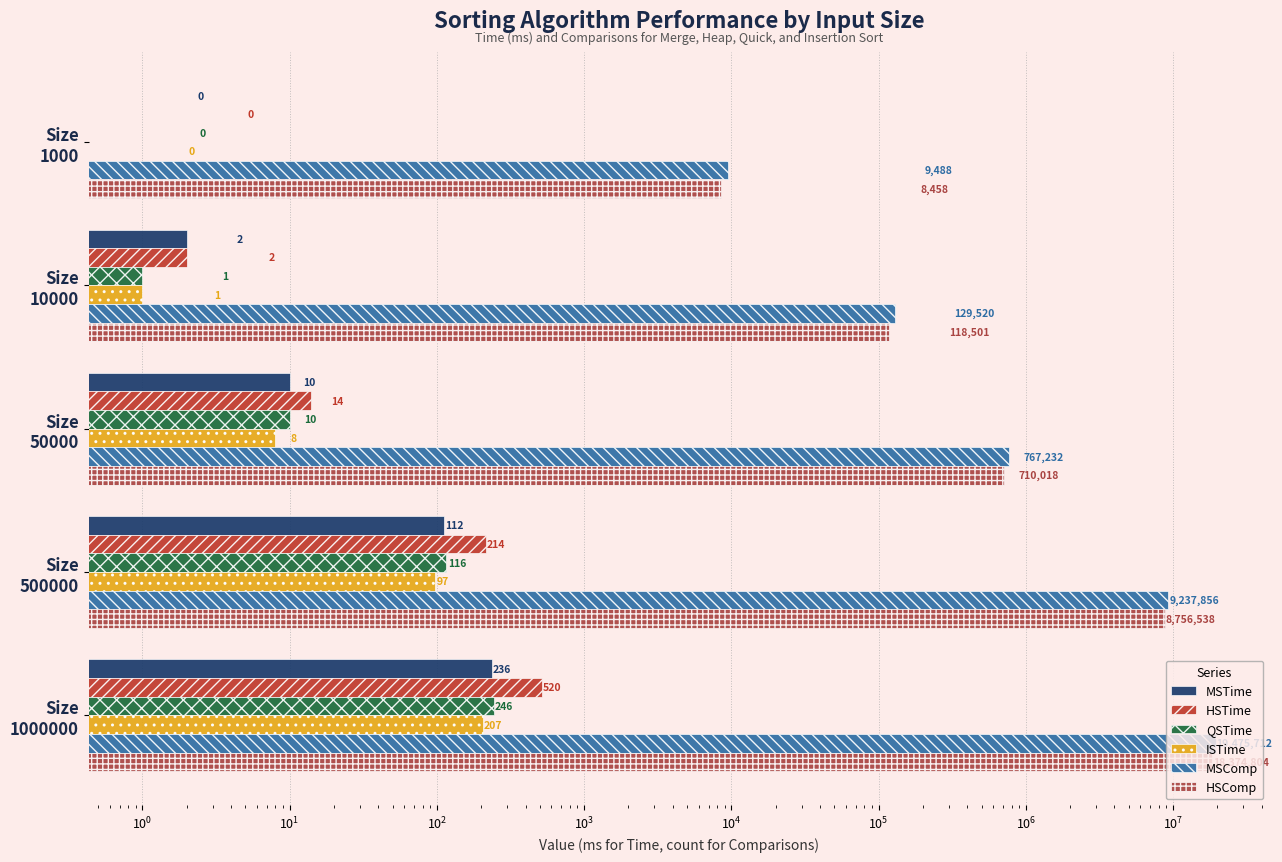

Between Size 10000 and Size 1000, which is larger?

Size 10000